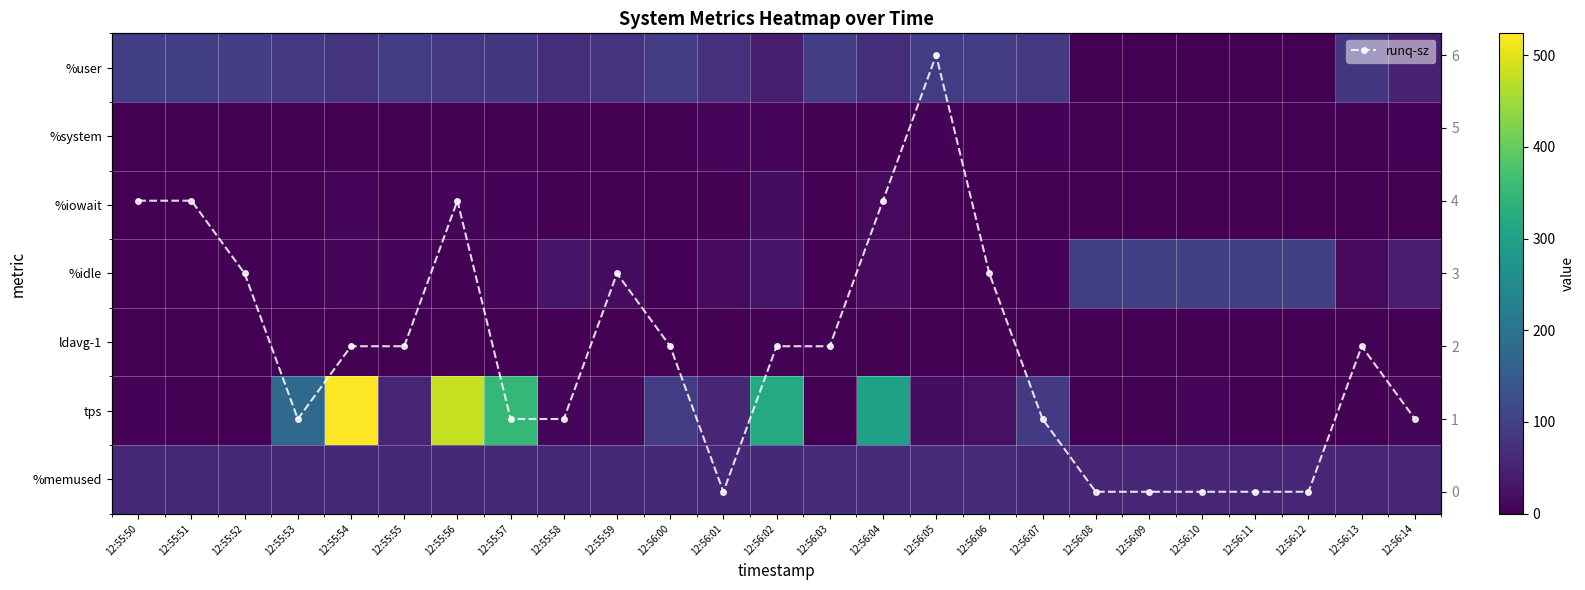

What is the value of the runq-sz point at the 15th from the left?

4